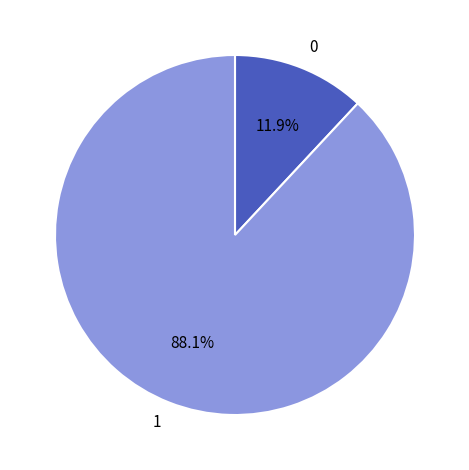

What percentage is the 1 slice, to the nearest percent?

88%